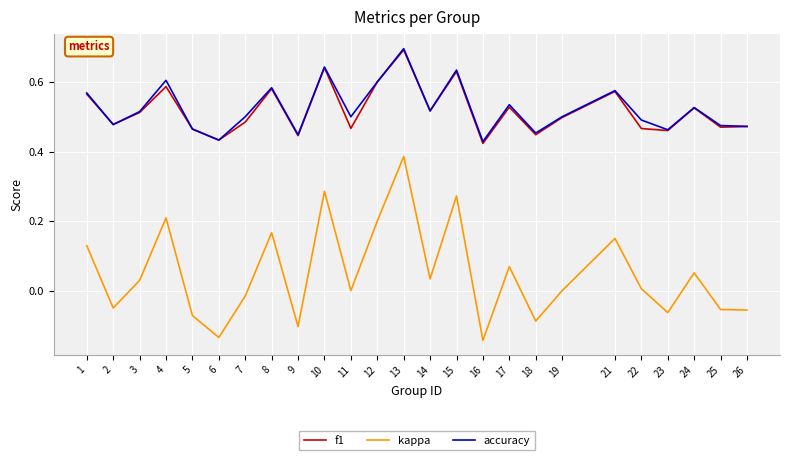

At which category is the sum across all series the highest?

13